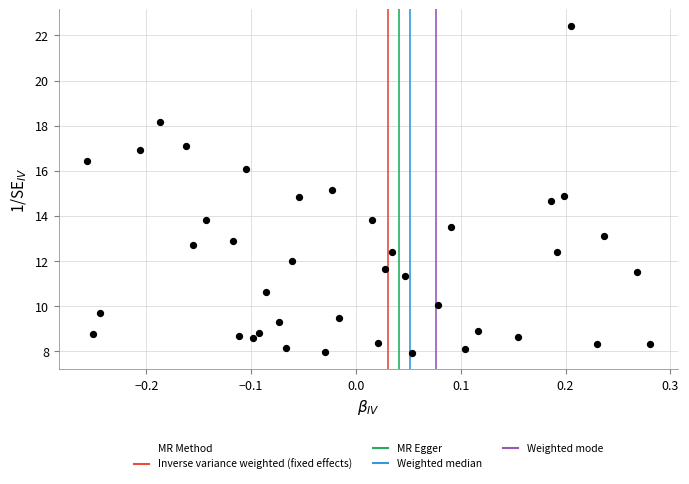

What is the range of Y values (max minus min)?

14.5